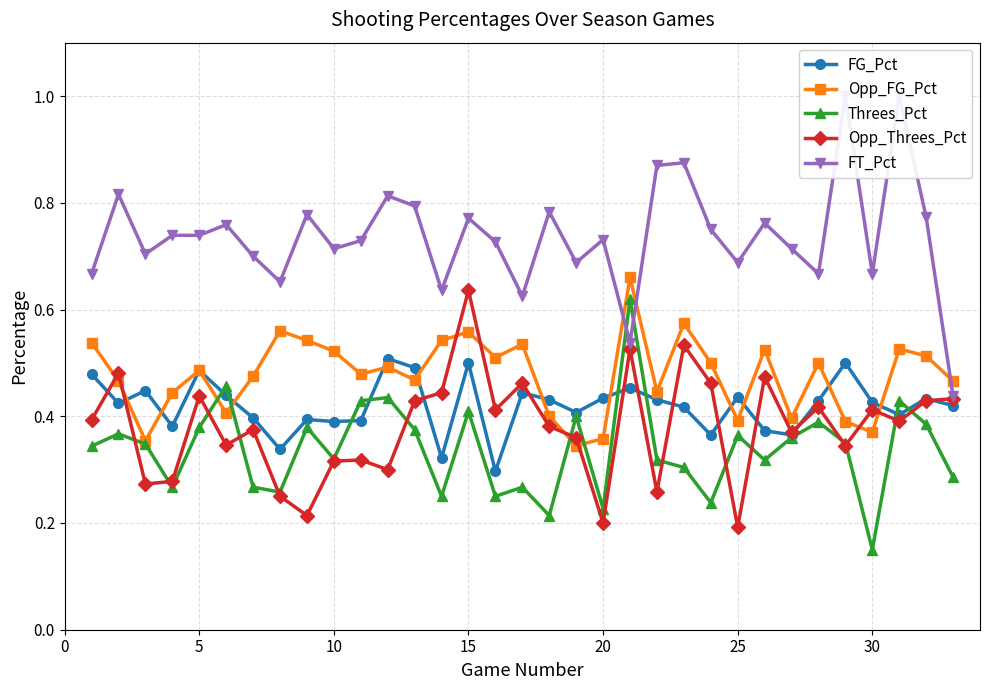

What is the highest value of the FG_Pct series?

0.5